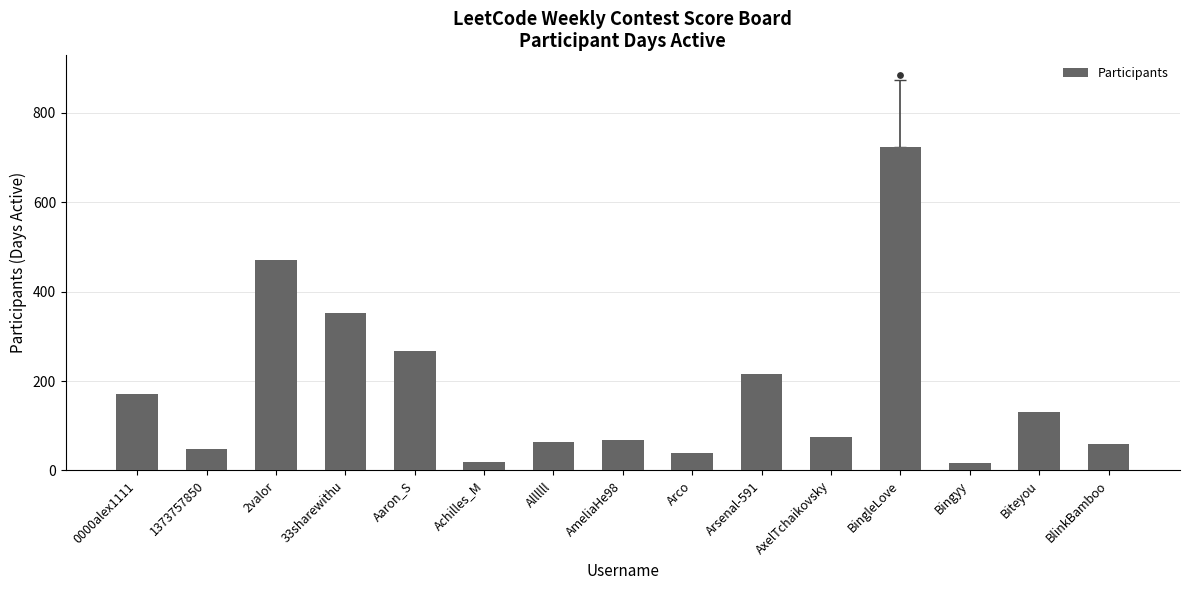

What is the ratio of the value at Biteyou to the value at AxelTchaikovsky?

1.8